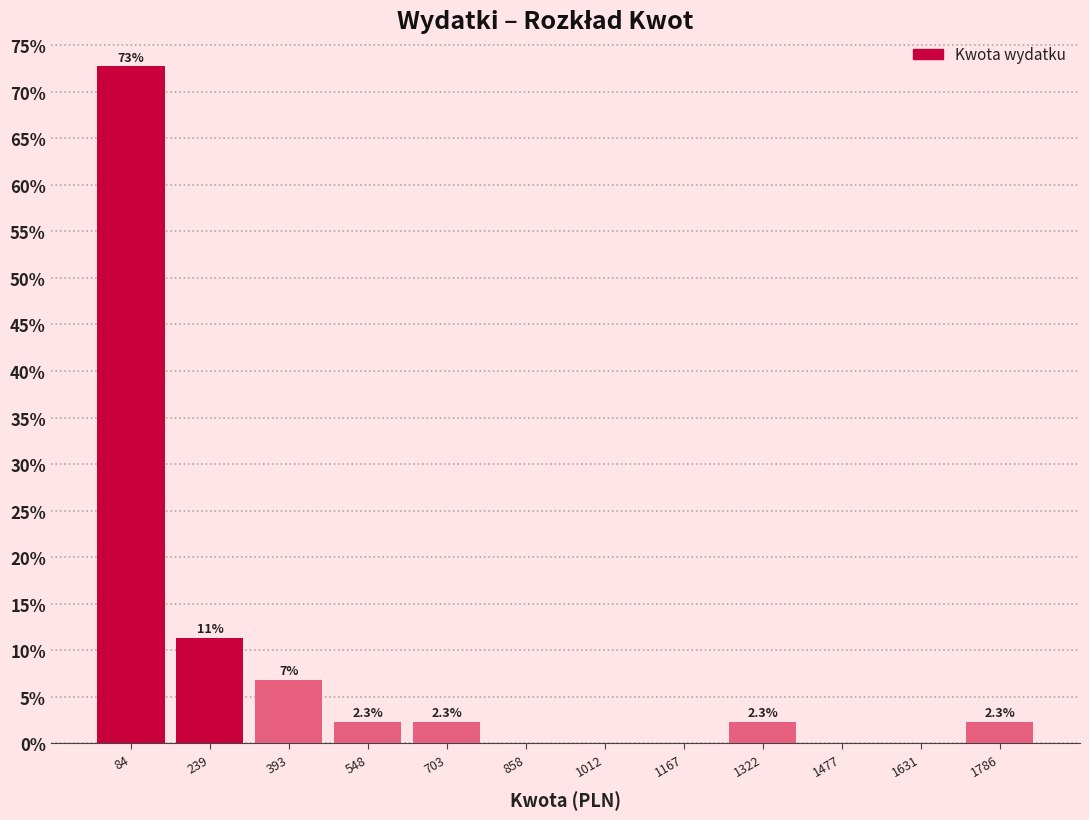

Which range on the x-axis has the tallest bar?

0 to 160